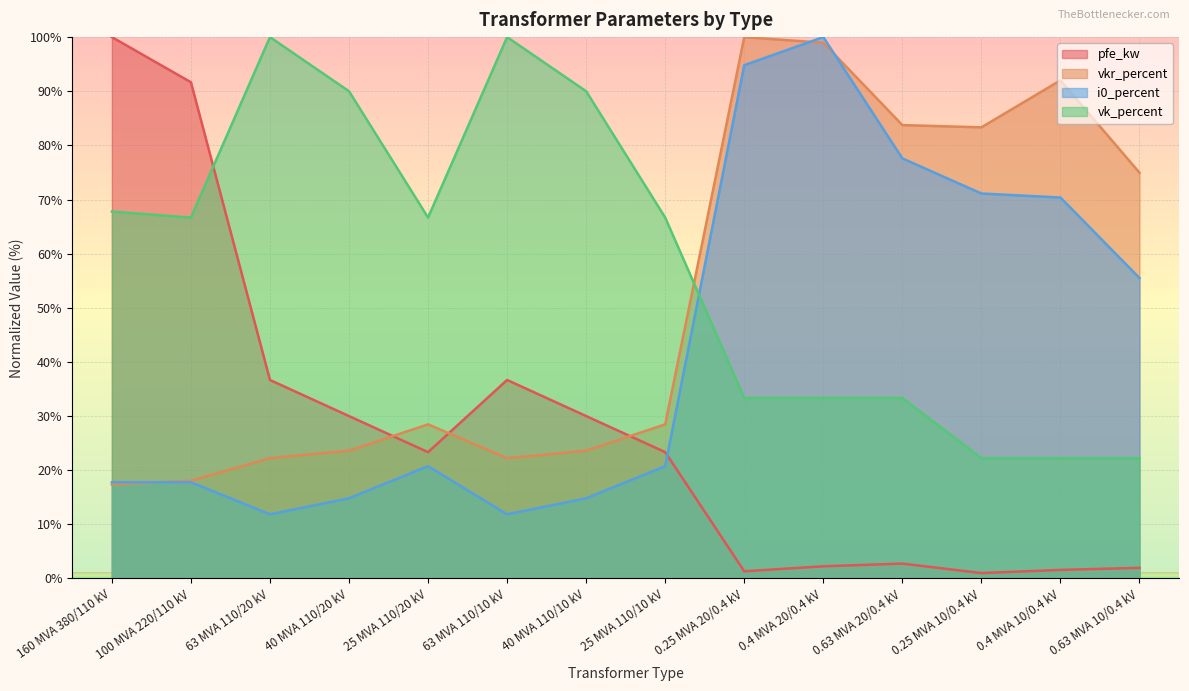

Reading left to right, transcribe all the data shown in this chart.

pfe_kw: 160 MVA 380/110 kV=100.0	100 MVA 220/110 kV=91.7	63 MVA 110/20 kV=36.7	40 MVA 110/20 kV=30.0	25 MVA 110/20 kV=23.3	63 MVA 110/10 kV=36.7	40 MVA 110/10 kV=30.0	25 MVA 110/10 kV=23.3	0.25 MVA 20/0.4 kV=1.3	0.4 MVA 20/0.4 kV=2.3	0.63 MVA 20/0.4 kV=2.8	0.25 MVA 10/0.4 kV=1.0	0.4 MVA 10/0.4 kV=1.6	0.63 MVA 10/0.4 kV=2.0
vkr_percent: 160 MVA 380/110 kV=17.4	100 MVA 220/110 kV=18.1	63 MVA 110/20 kV=22.2	40 MVA 110/20 kV=23.6	25 MVA 110/20 kV=28.5	63 MVA 110/10 kV=22.2	40 MVA 110/10 kV=23.6	25 MVA 110/10 kV=28.5	0.25 MVA 20/0.4 kV=100.0	0.4 MVA 20/0.4 kV=99.0	0.63 MVA 20/0.4 kV=83.8	0.25 MVA 10/0.4 kV=83.3	0.4 MVA 10/0.4 kV=92.0	0.63 MVA 10/0.4 kV=75.0
i0_percent: 160 MVA 380/110 kV=17.8	100 MVA 220/110 kV=17.8	63 MVA 110/20 kV=11.9	40 MVA 110/20 kV=14.8	25 MVA 110/20 kV=20.7	63 MVA 110/10 kV=11.9	40 MVA 110/10 kV=14.8	25 MVA 110/10 kV=20.7	0.25 MVA 20/0.4 kV=94.8	0.4 MVA 20/0.4 kV=100.0	0.63 MVA 20/0.4 kV=77.6	0.25 MVA 10/0.4 kV=71.1	0.4 MVA 10/0.4 kV=70.4	0.63 MVA 10/0.4 kV=55.5
vk_percent: 160 MVA 380/110 kV=67.8	100 MVA 220/110 kV=66.7	63 MVA 110/20 kV=100.0	40 MVA 110/20 kV=90.0	25 MVA 110/20 kV=66.7	63 MVA 110/10 kV=100.0	40 MVA 110/10 kV=90.0	25 MVA 110/10 kV=66.7	0.25 MVA 20/0.4 kV=33.3	0.4 MVA 20/0.4 kV=33.3	0.63 MVA 20/0.4 kV=33.3	0.25 MVA 10/0.4 kV=22.2	0.4 MVA 10/0.4 kV=22.2	0.63 MVA 10/0.4 kV=22.2